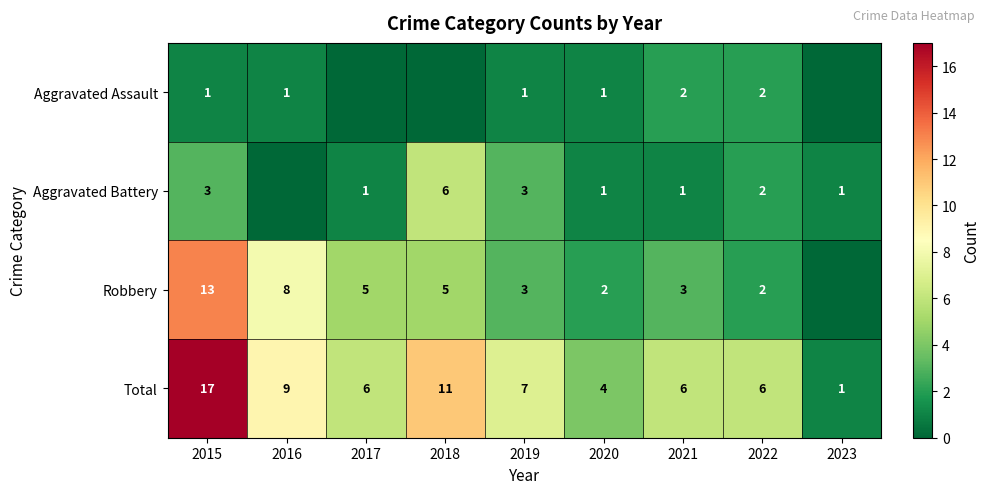

What is the difference between the highest and lowest values at 2021?

5